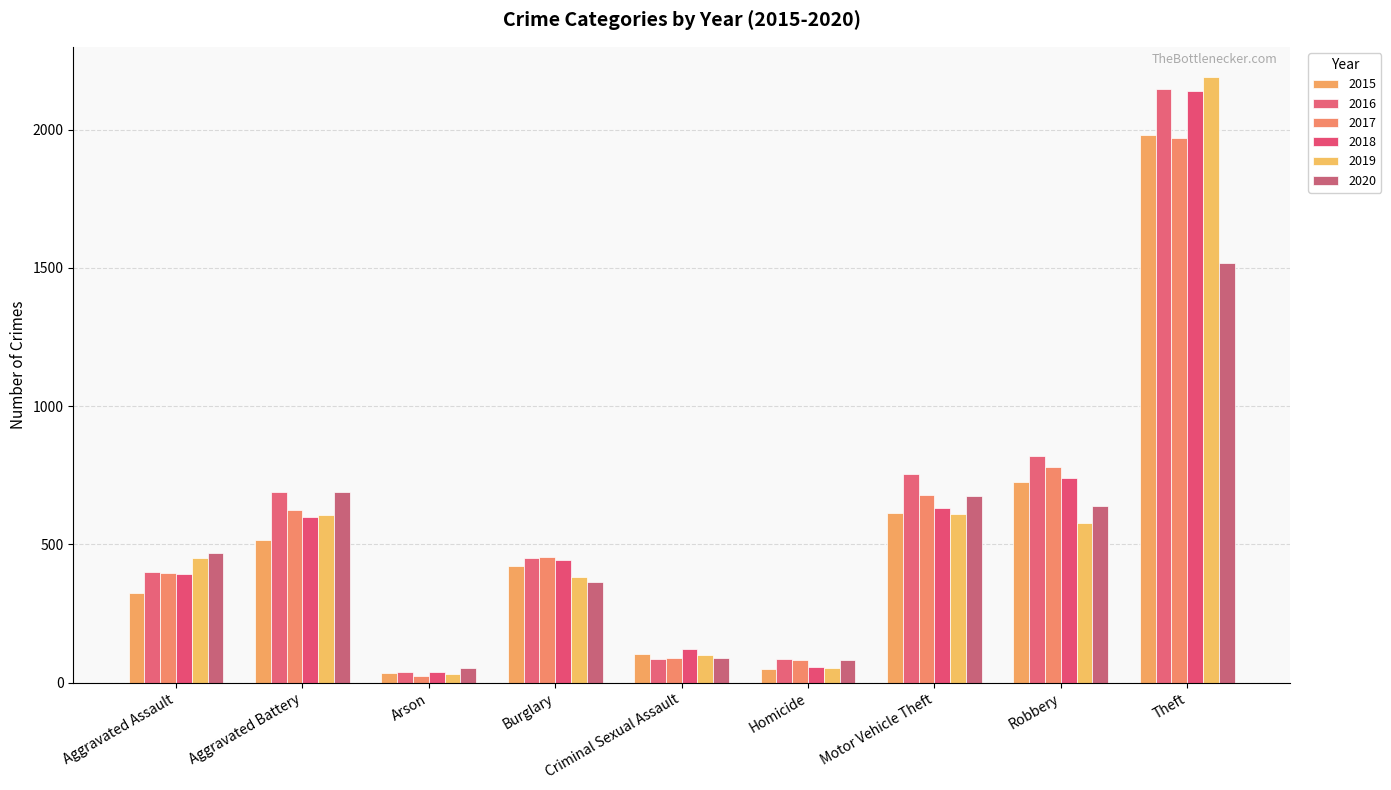

Which category has the highest value across all series?

Theft